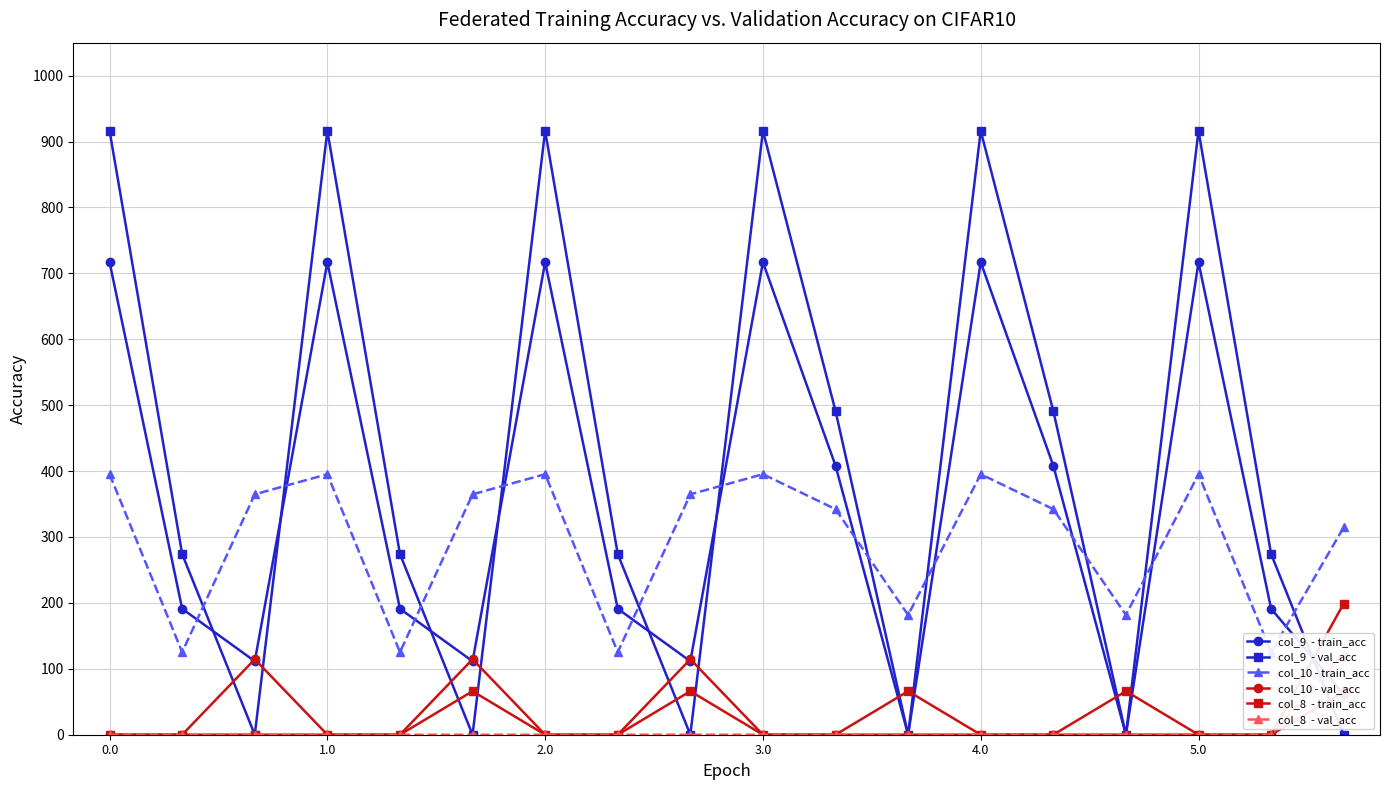

How many values in the col_8  - val_acc series exceed 0?

1